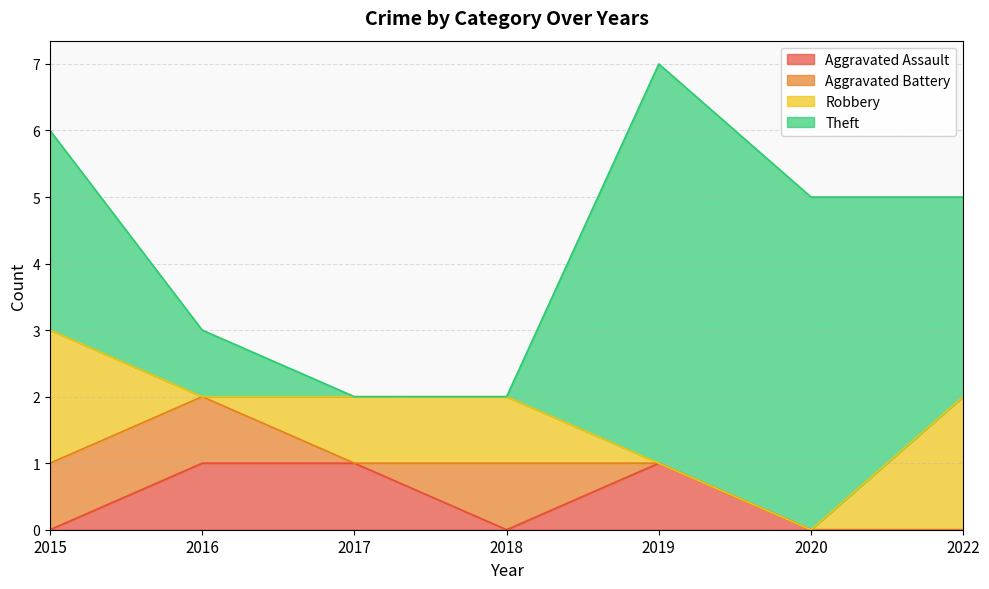

True or false: Robbery has a value of 1 at 2016.

False